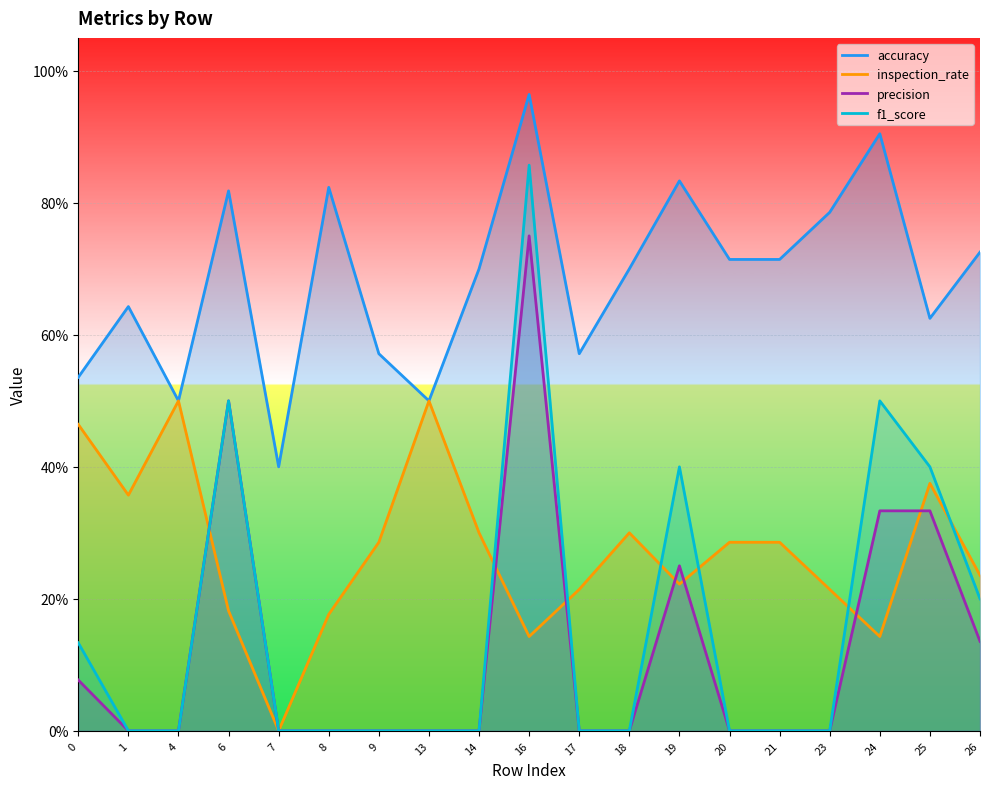

How many series are shown in this chart?

4